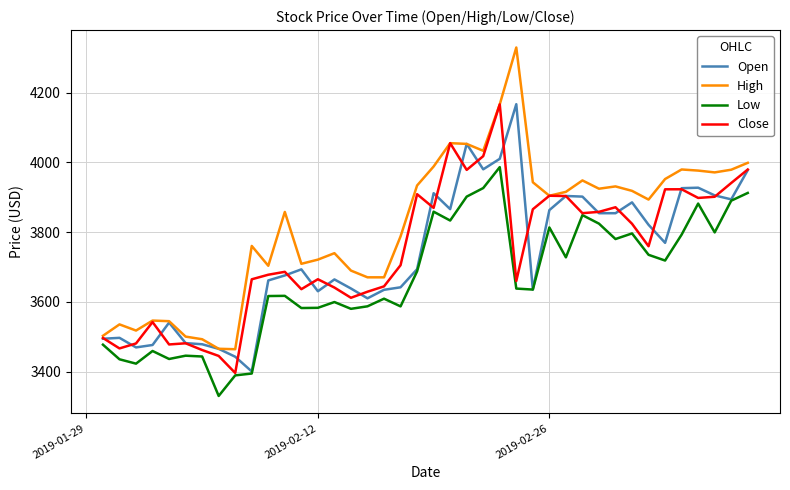

Count the number of categories in the chart.

40